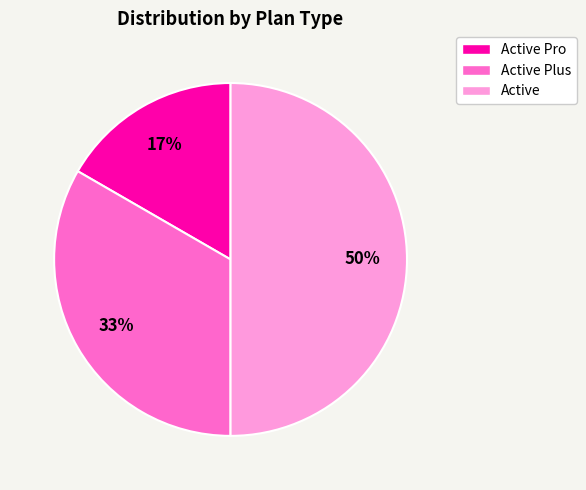

Which slice is the smallest?

Active Pro